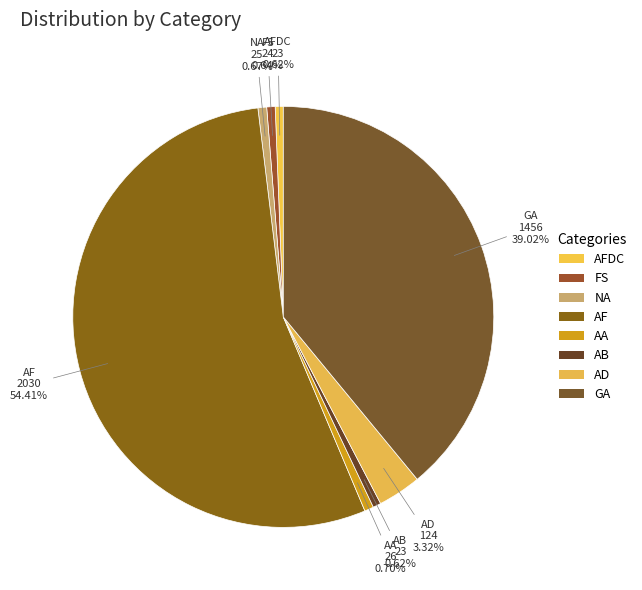

What is the smallest slice in the pie chart?

AFDC